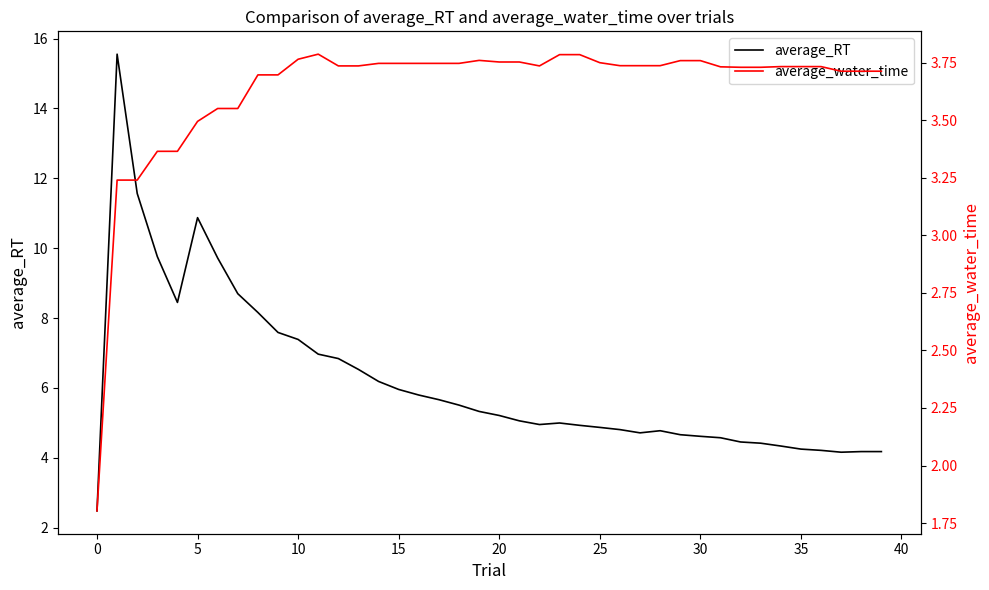

What is the lowest value of the average_RT series?

2.5